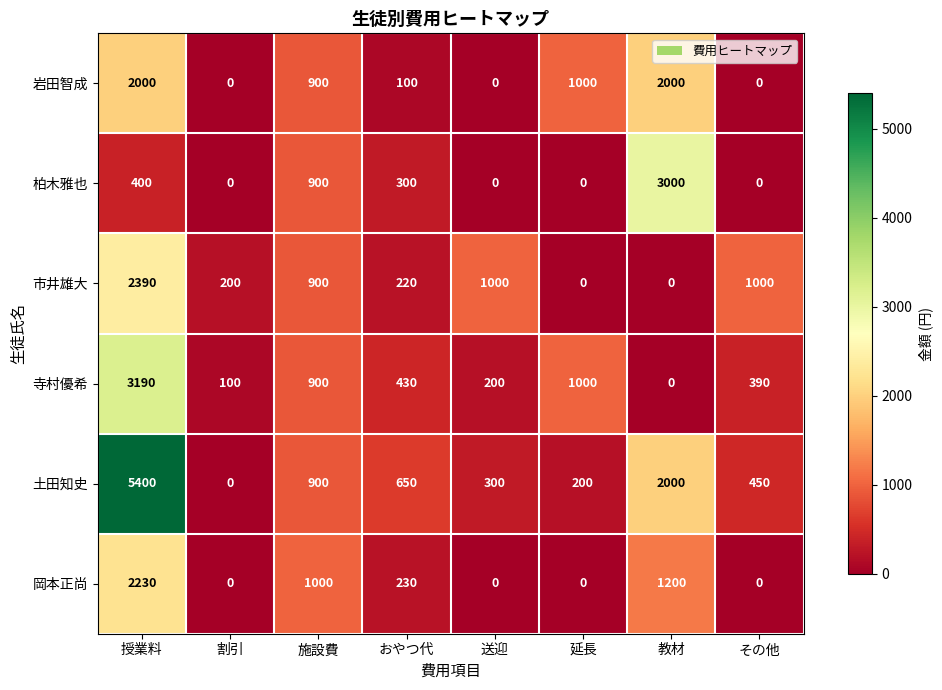

Is it true that 岡本正尚 equals 852 at 授業料?

False